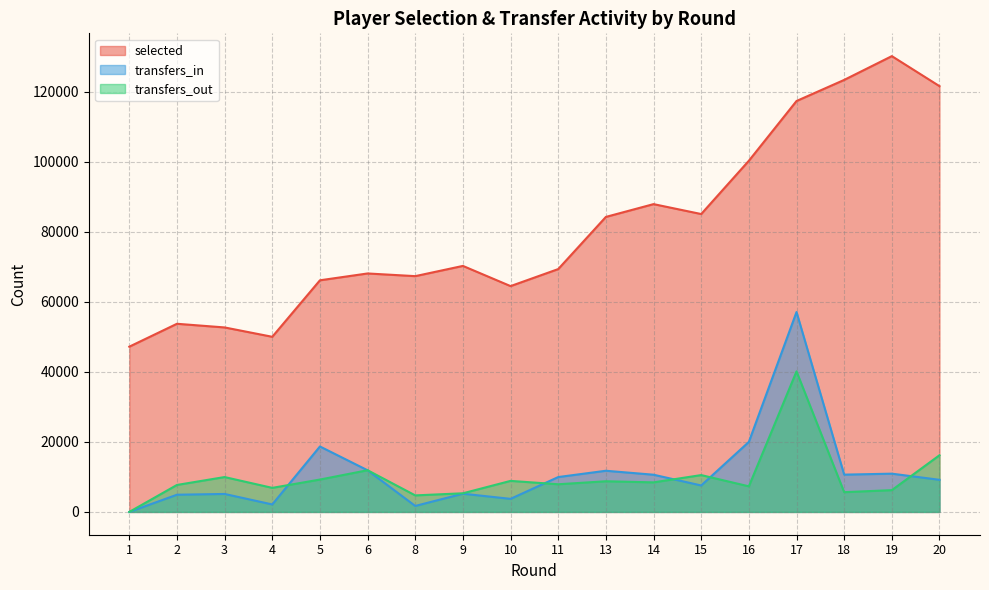

Reading left to right, transcribe all the data shown in this chart.

selected: 47180	53719	52674	50004	66133	68085	67321	70241	64476	69337	84230	87882	85051	100266	117321	123344	130136	121564
transfers_in: 0	4914	5133	2137	18689	11891	1709	5201	3736	9957	11757	10624	7556	19996	57075	10649	10925	9171
transfers_out: 0	7703	9957	6871	9244	11906	4722	5322	8865	7901	8755	8441	10521	7308	40126	5642	6221	16188